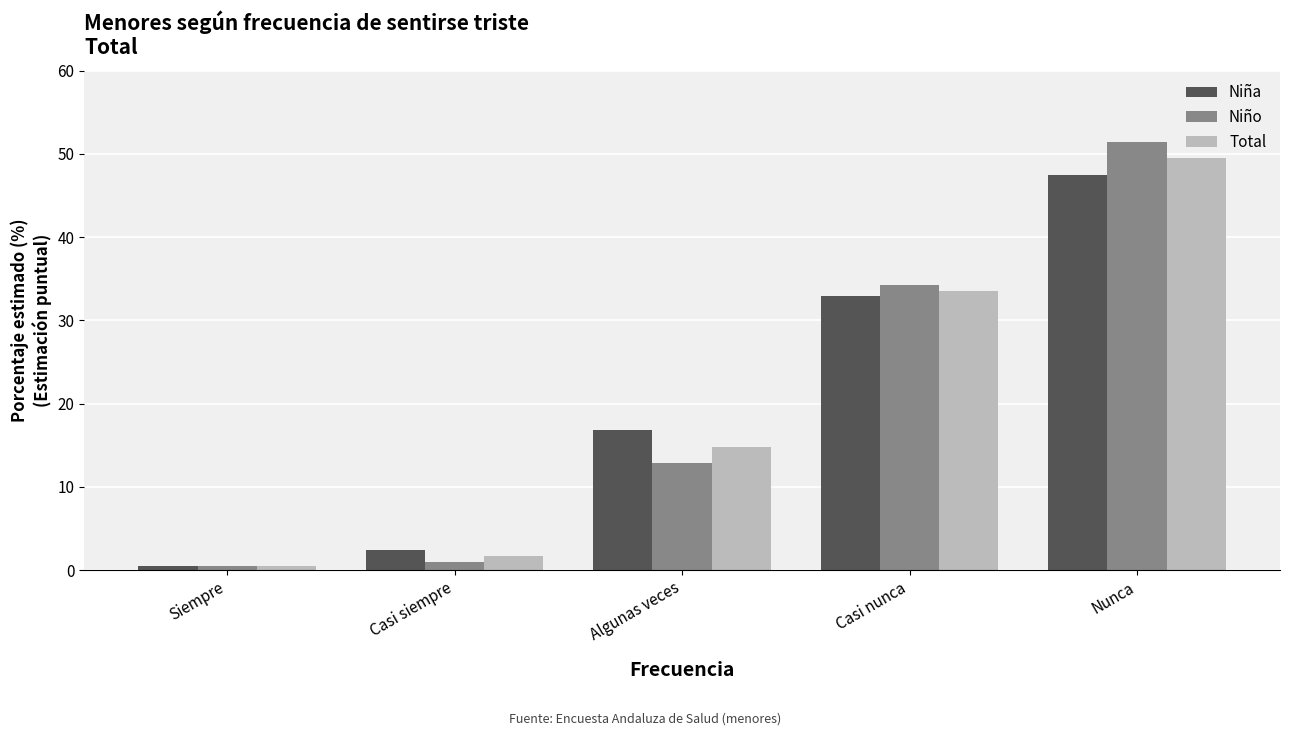

The value of Total at Casi nunca is 33.6. True or false?

True